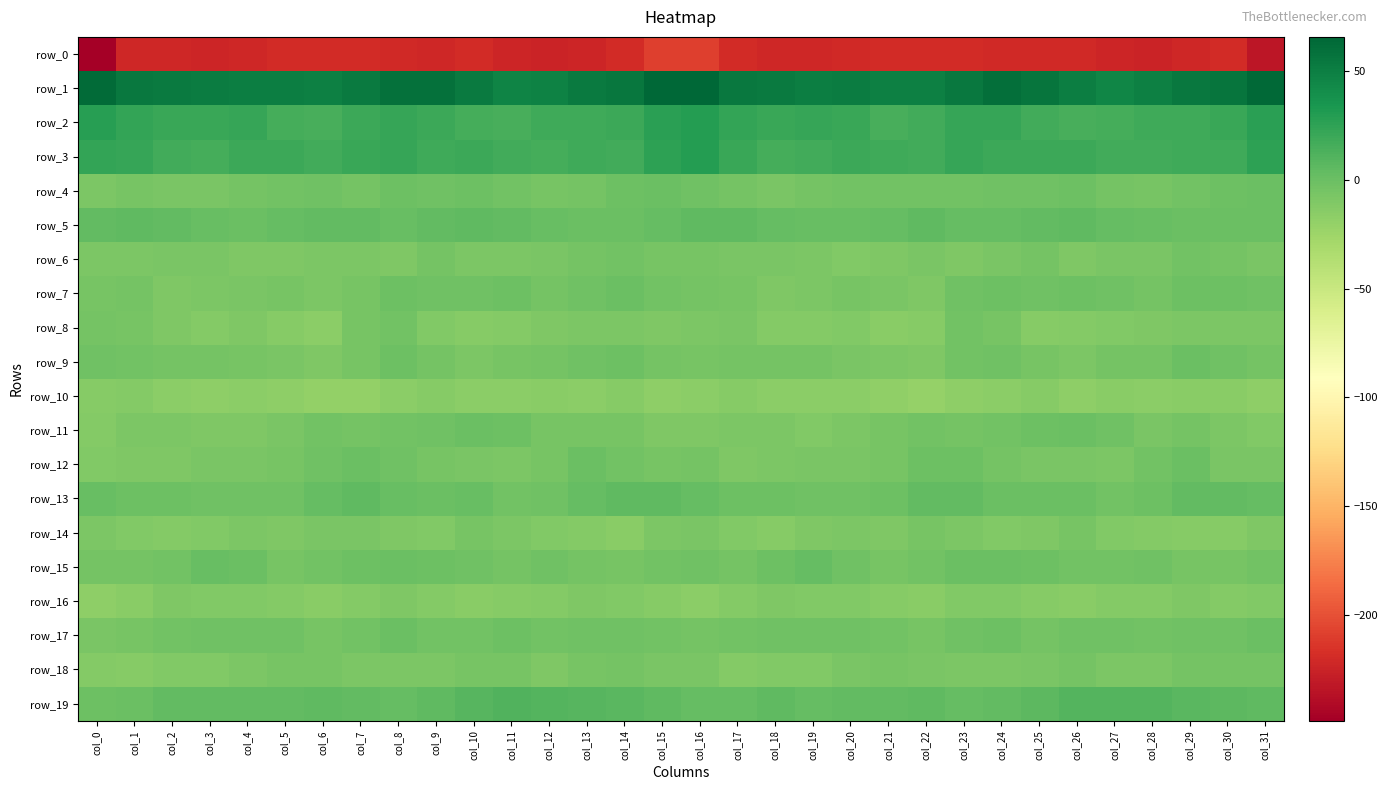

What is the difference between the highest and lowest values at col_5?

269.8